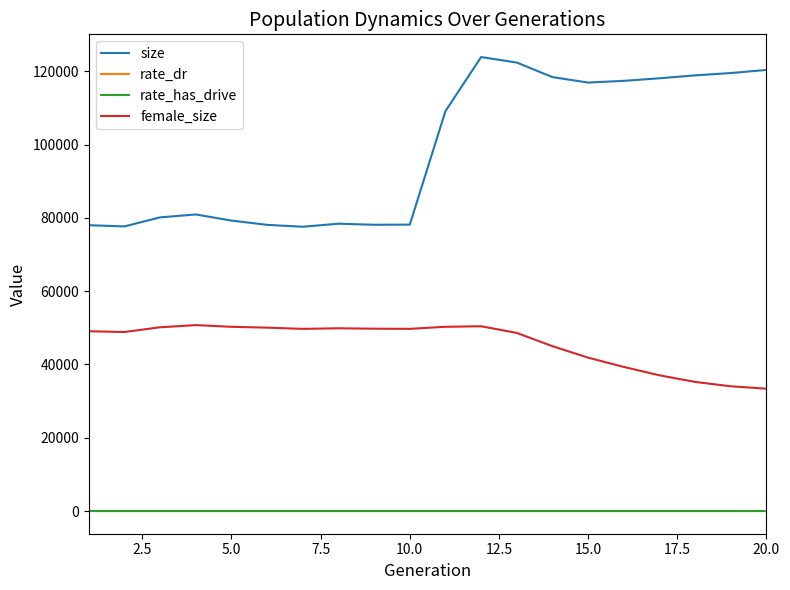

Which series has the largest total across all categories?

size